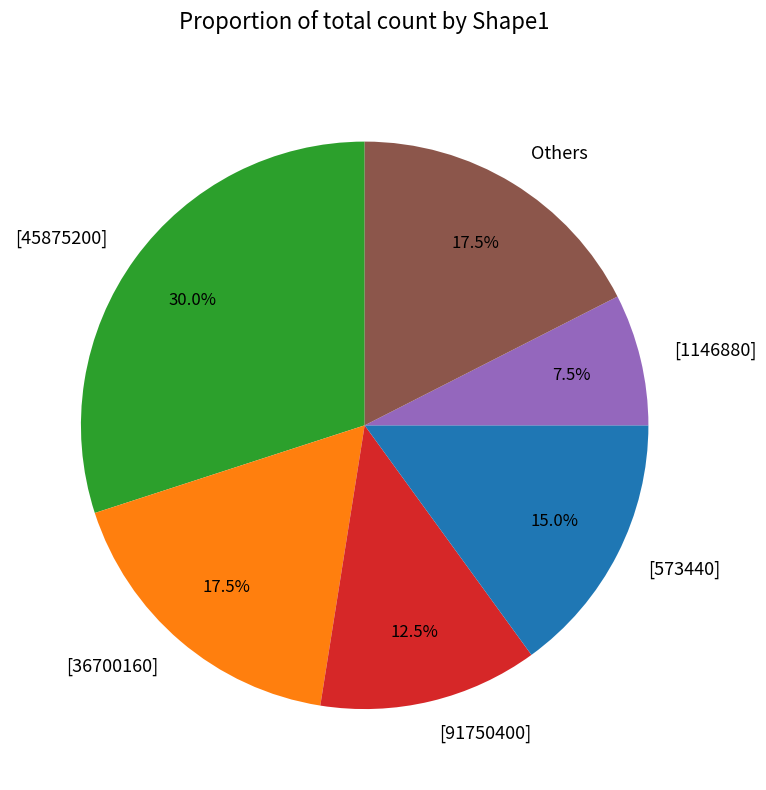

What portion of the pie excludes Others?

82.5%